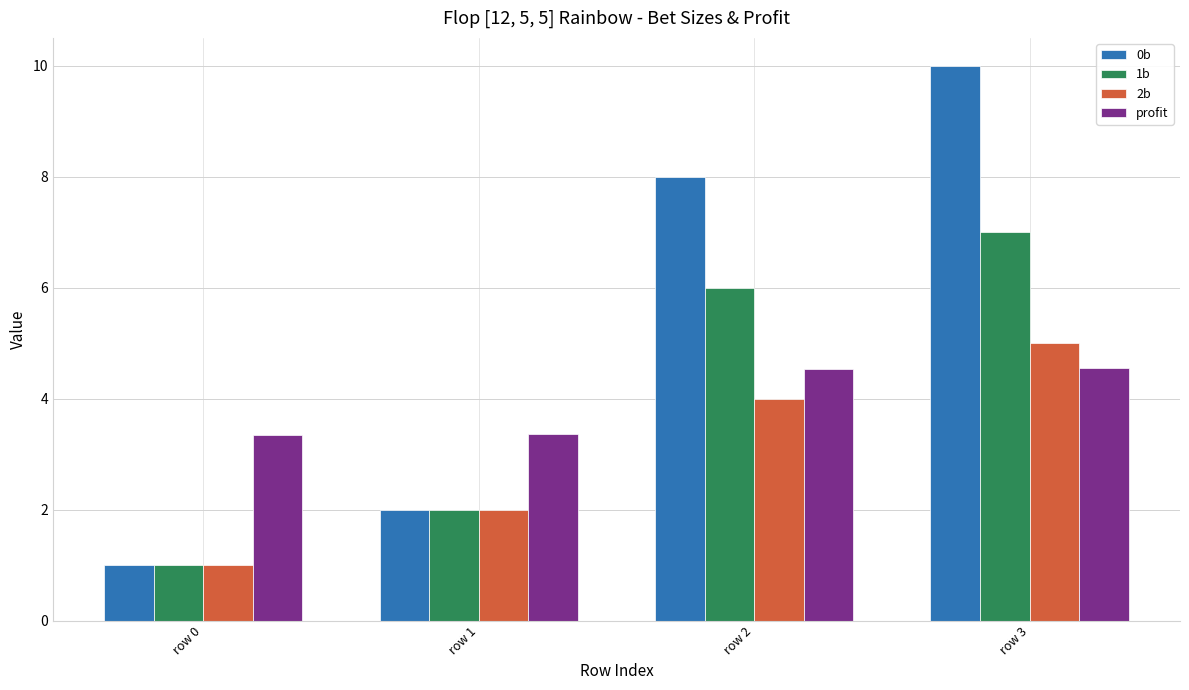

Rank the series by their maximum value, from lowest to highest.

profit, 2b, 1b, 0b